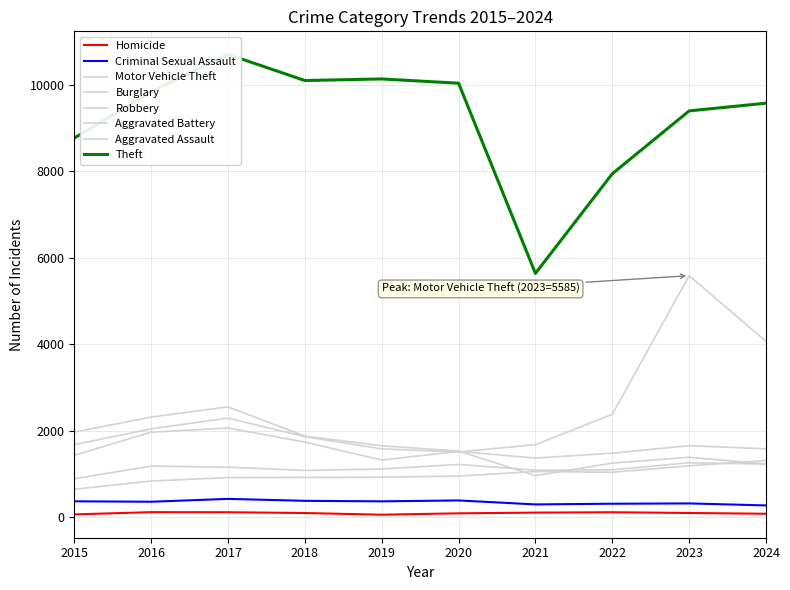

Count the number of data series in this chart.

6